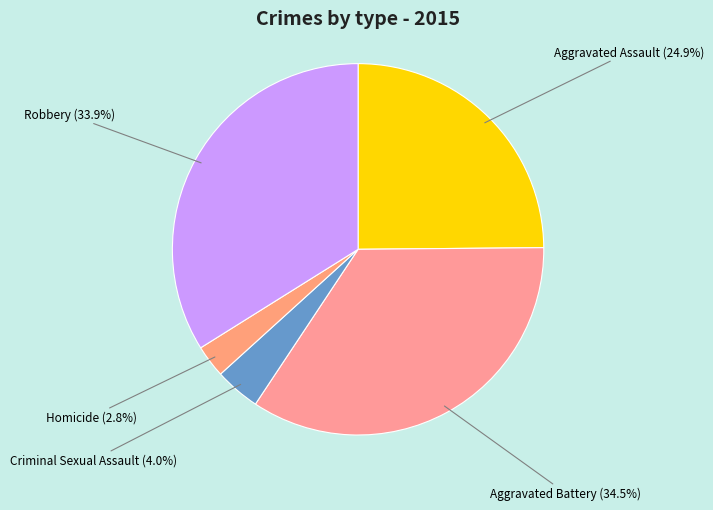

Does Aggravated Battery represent more than half of the total?

No